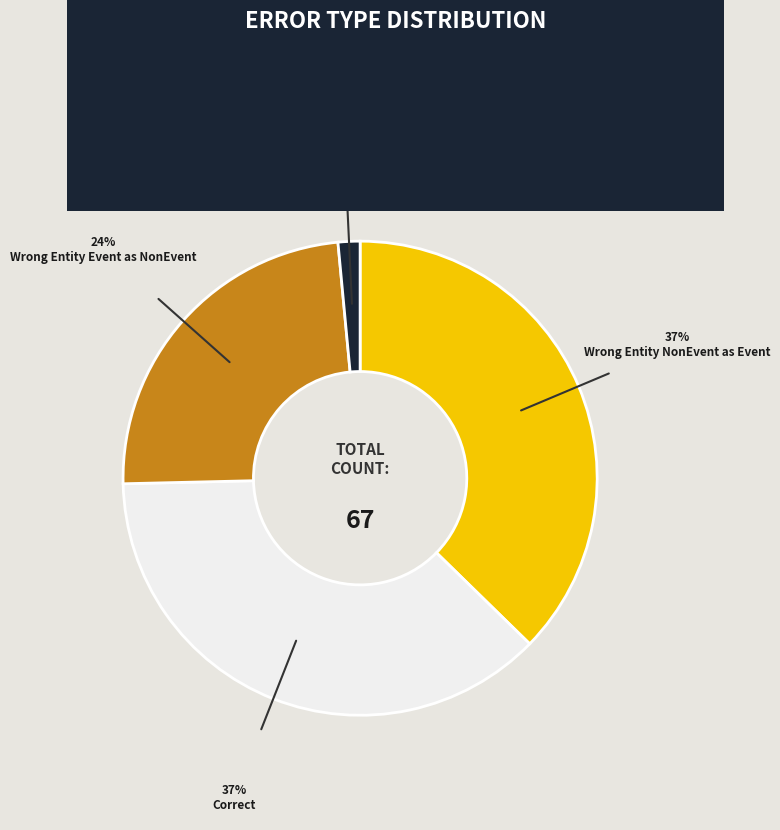

How many segments does this pie chart have?

4